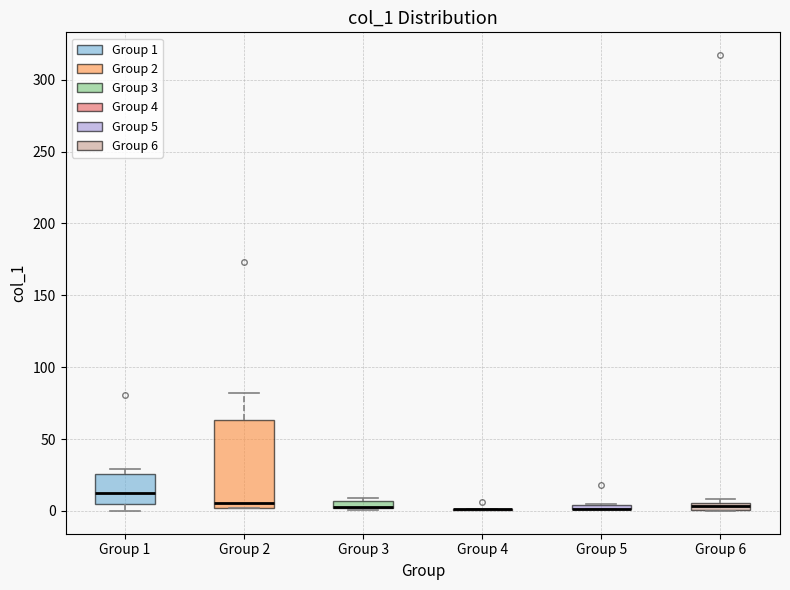

Comparing the boxes themselves (not the whiskers), which one is the tallest?

Group 2